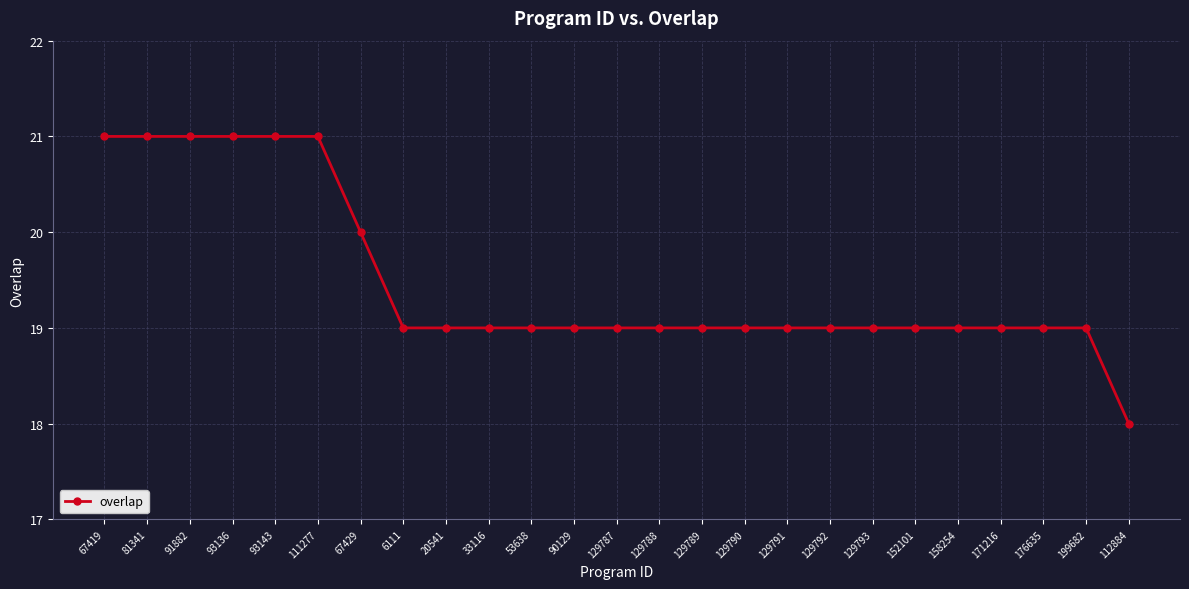

What is the ratio of the value at 129788 to the value at 171216?

1.0